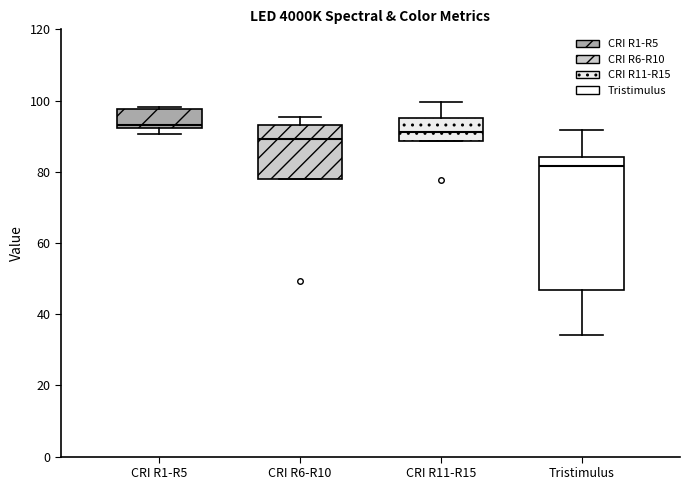

Reading left to right, transcribe this box plot: for each box, give where its median line is, the range the box spans, and where its two whiskers end, as read against the y-axis. The values are not printed on the chart, so give them approximately, as read against the axis.

CRI R1-R5: median 94, box 92 to 98, whiskers 90 to 98
CRI R6-R10: median 90, box 78 to 94, whiskers 78 to 96
CRI R11-R15: median 92, box 88 to 96, whiskers 88 to 100
Tristimulus: median 82, box 46 to 84, whiskers 34 to 92